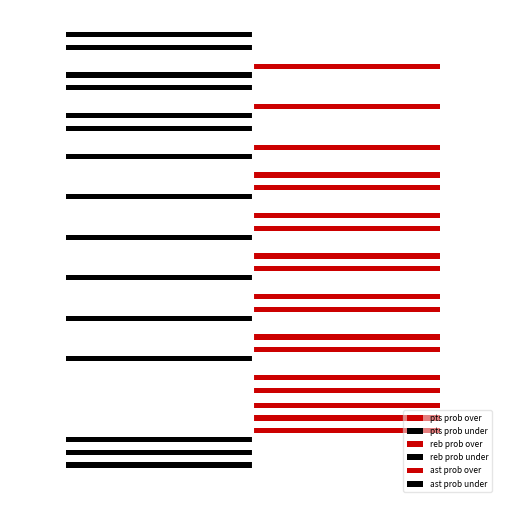

How many positive values does the reb prob over series have?

7